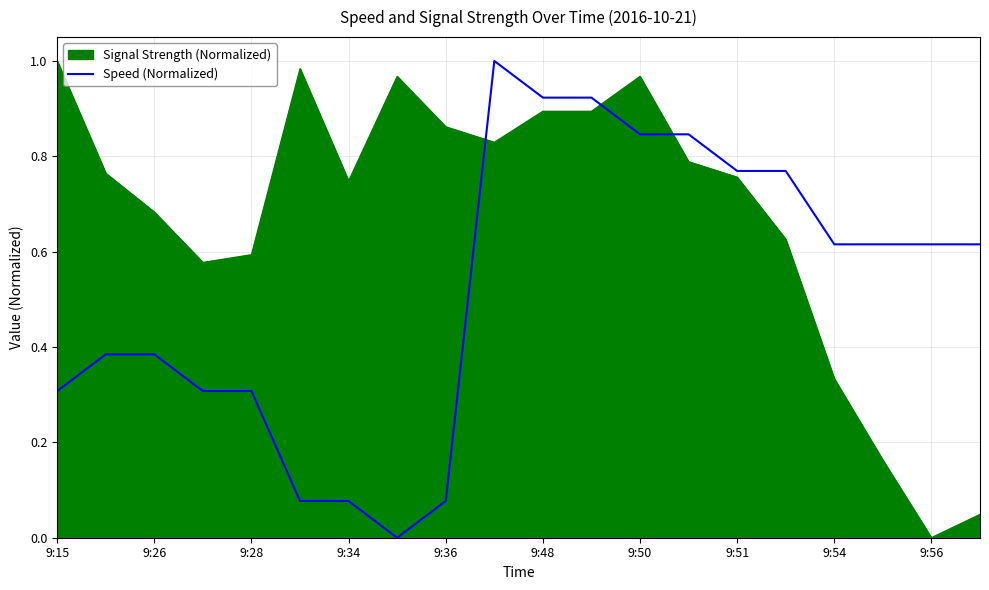

How many categories are shown in the chart?

20